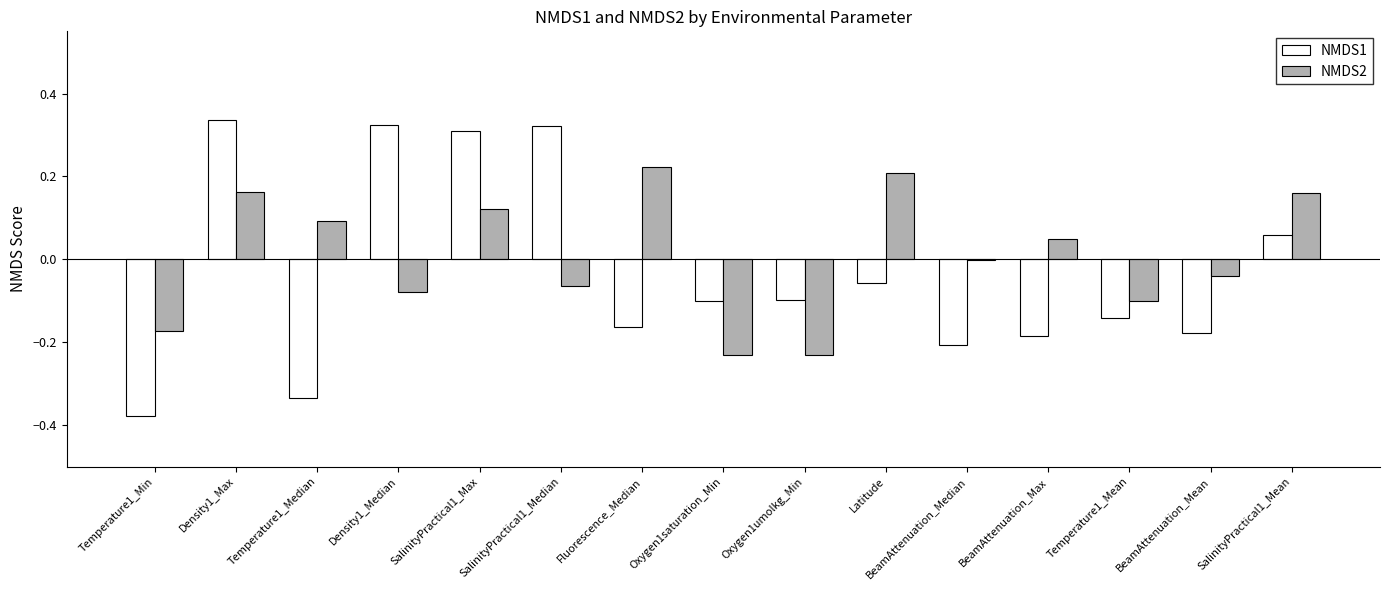

Is it true that NMDS1 equals -0.1 at Latitude?

True